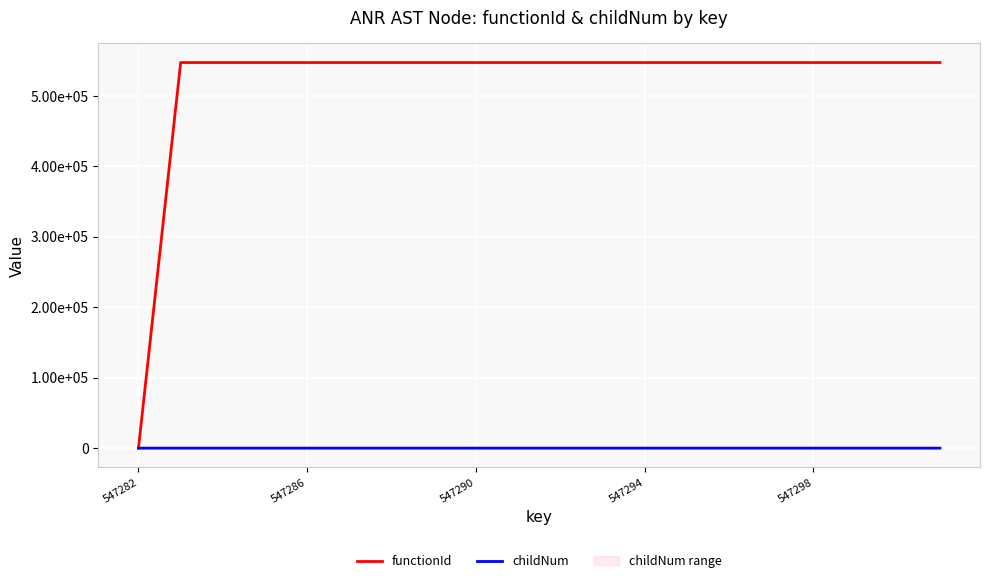

Count the number of categories in the chart.

20